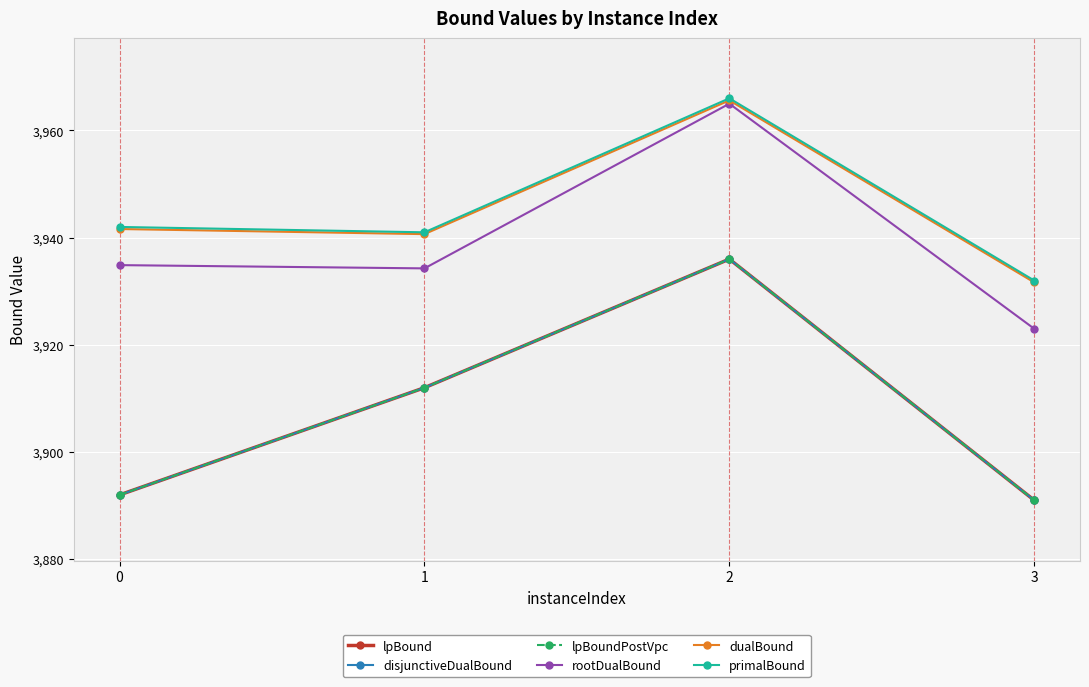

True or false: lpBound and rootDualBound cross at least once.

False